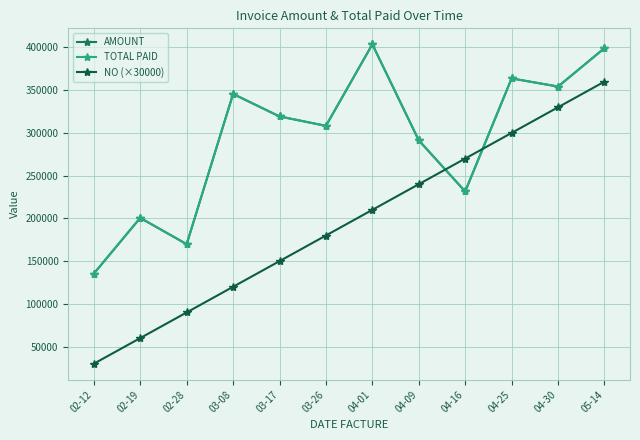

Does the chart have visible grid lines?

Yes